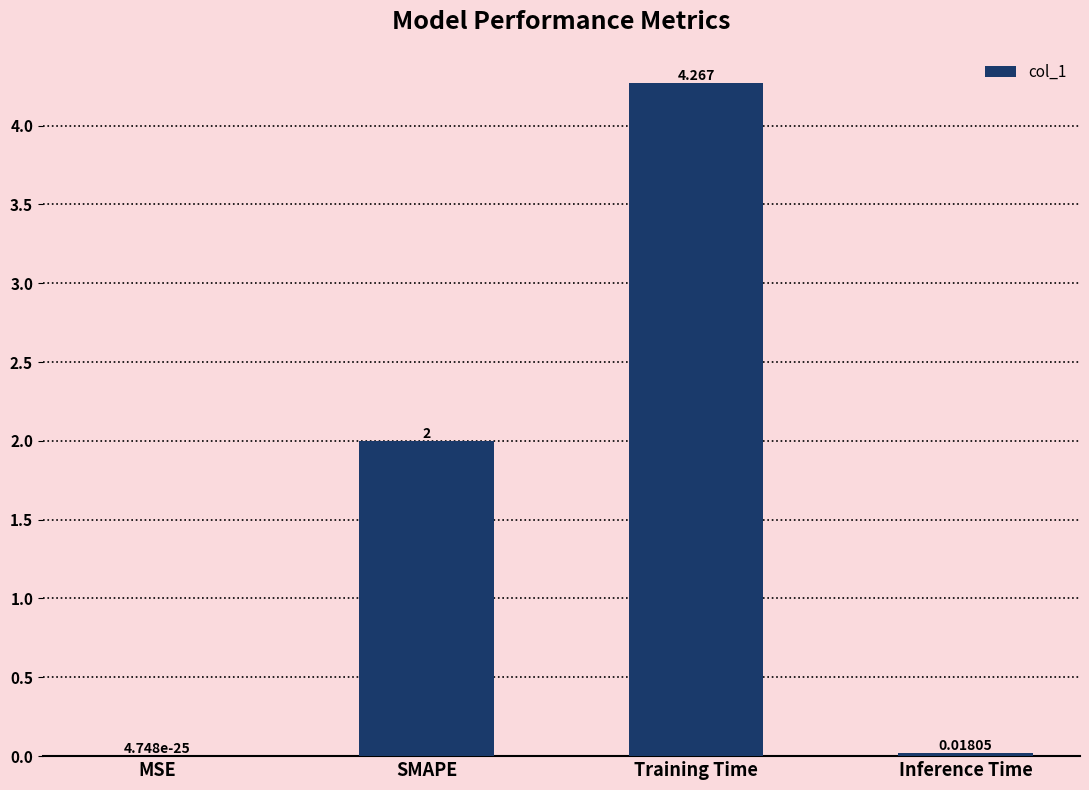

Are the bars horizontal?

No